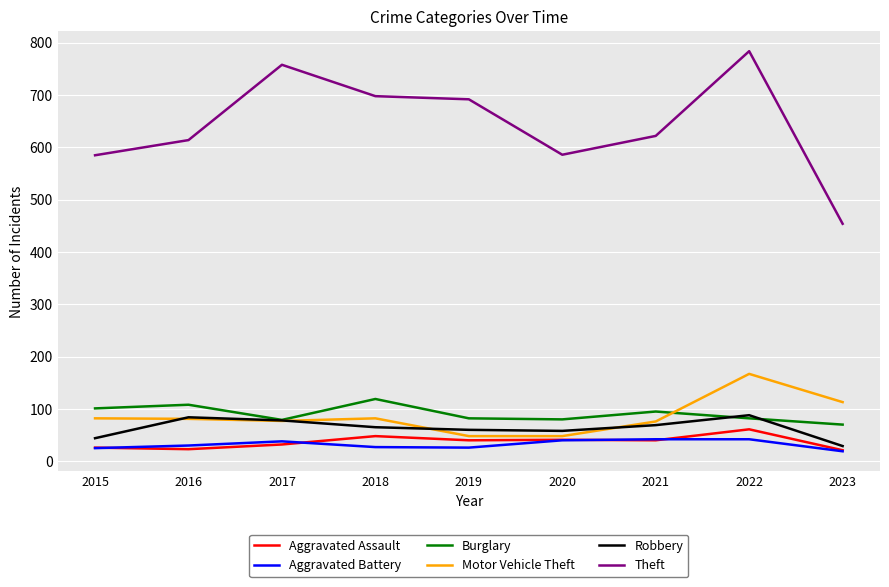

What is the difference between the highest and lowest values at 2018?

671